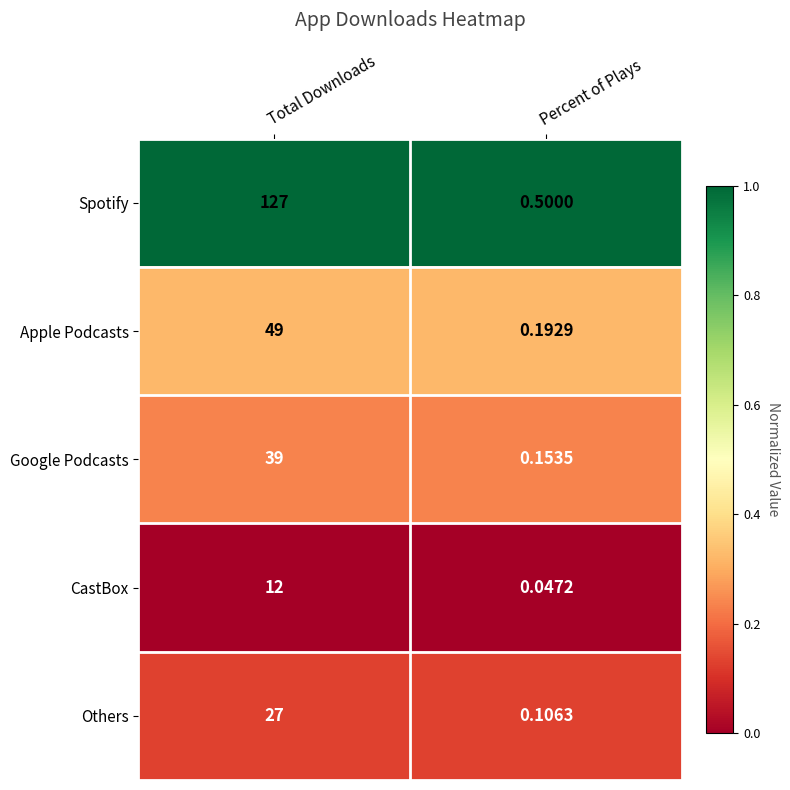

Which series has the largest total across all categories?

Spotify